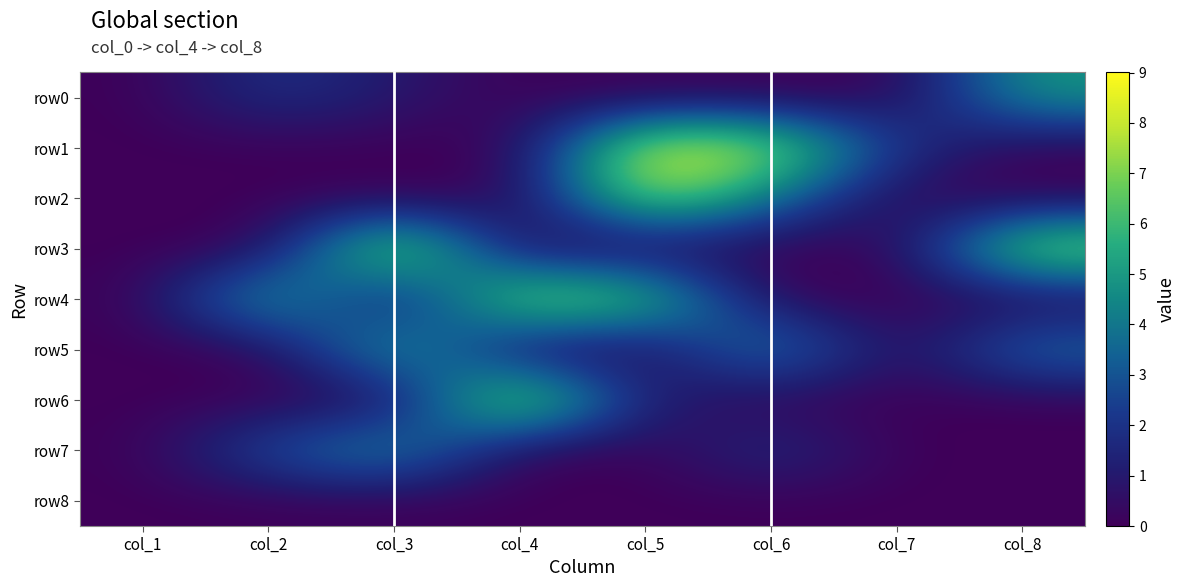

Count the number of categories in the chart.

8